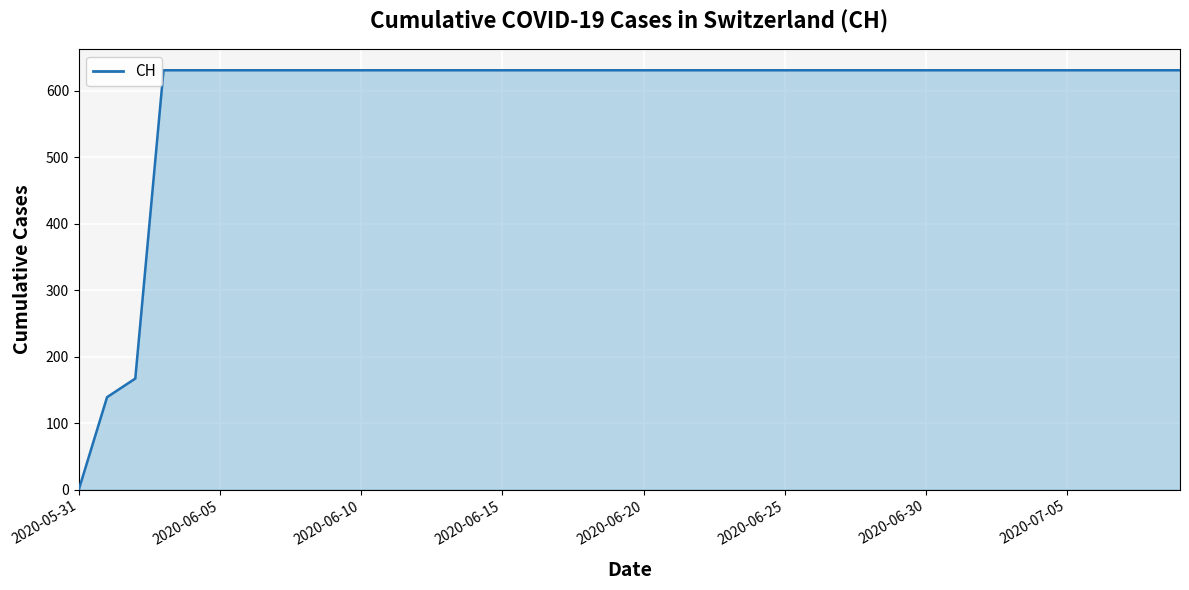

What is the average value?

591